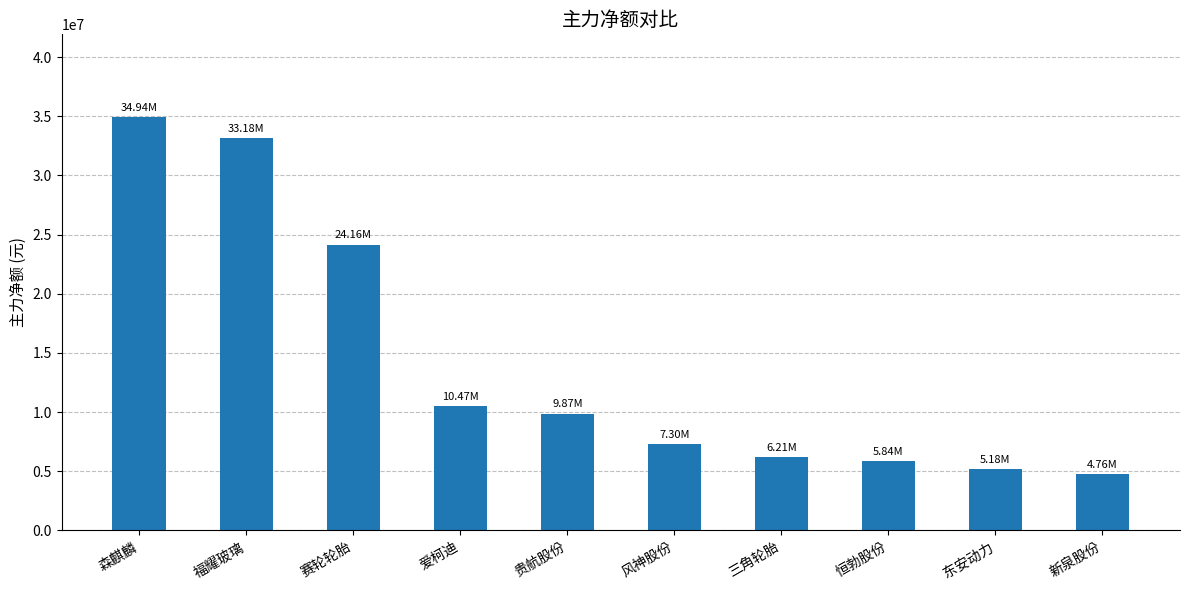

What is the sum of all values?

141917043